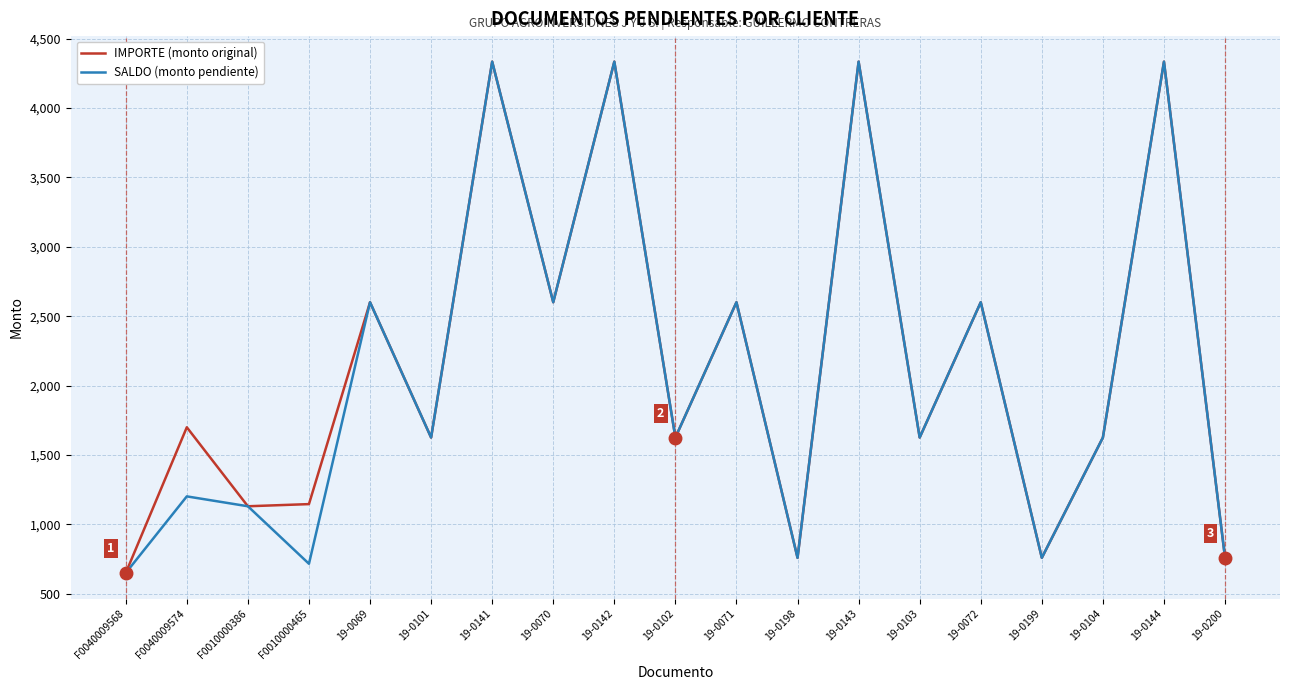

True or false: SALDO (monto pendiente) has a value of 976.0 at 19-0102.

False